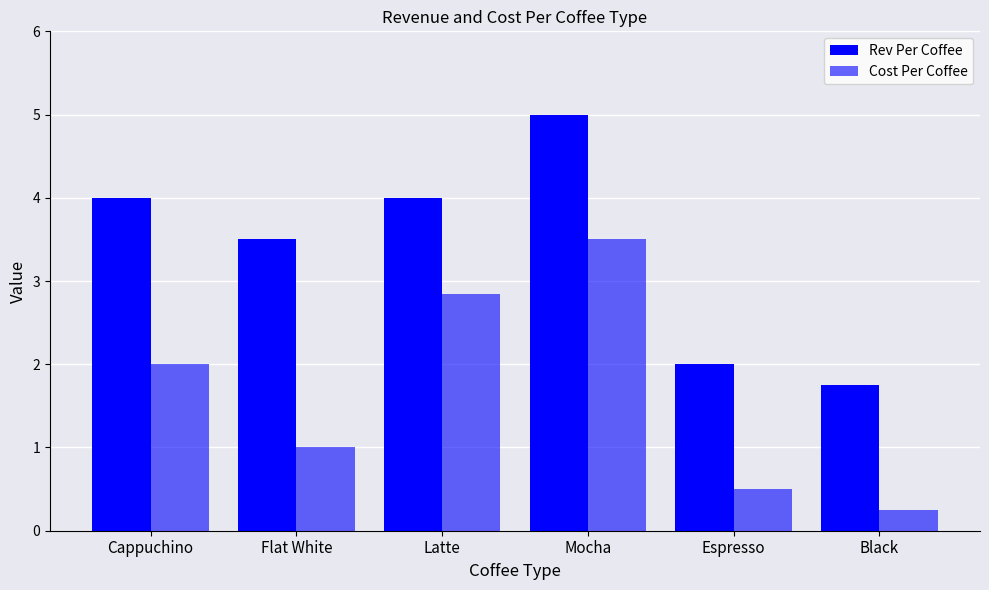

What is the minimum value for Cost Per Coffee?

0.2